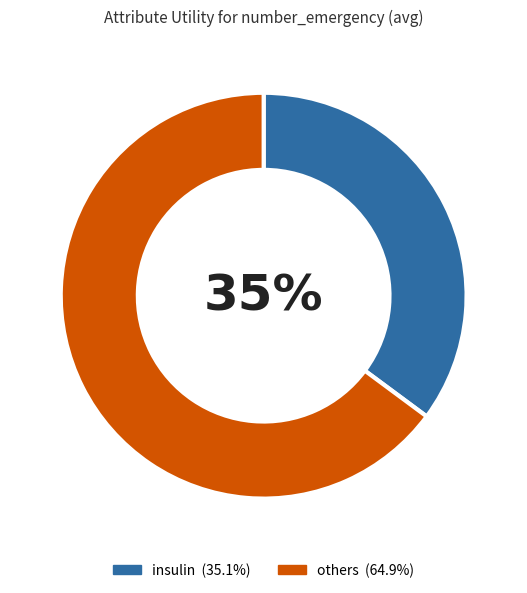

Is there any slice that represents more than half of the pie?

Yes